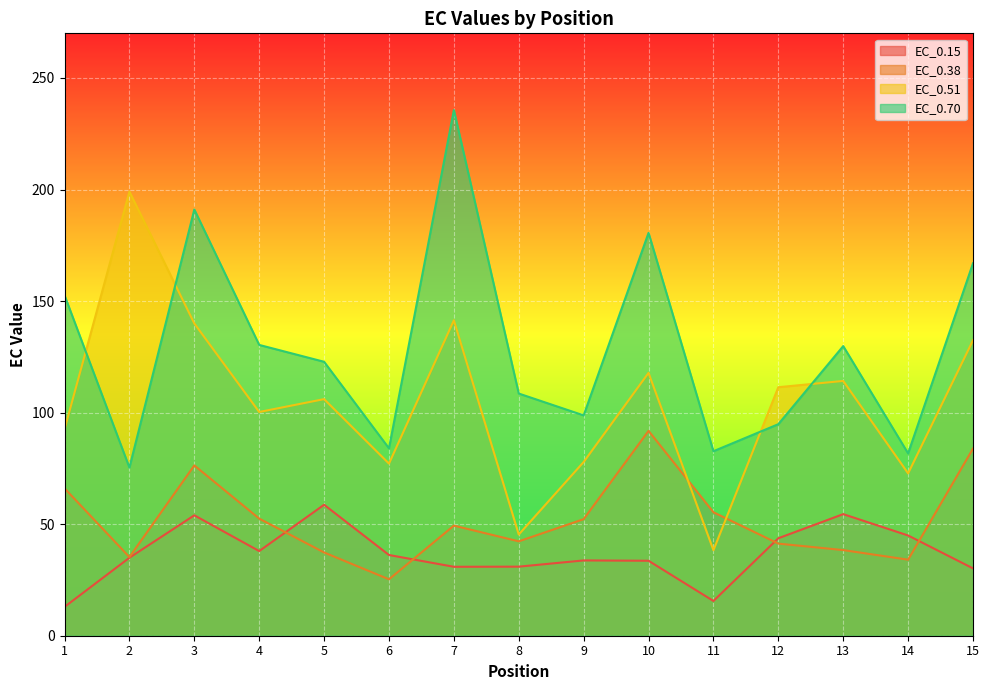

True or false: EC_0.38 has a value of 74.3 at 11.

False